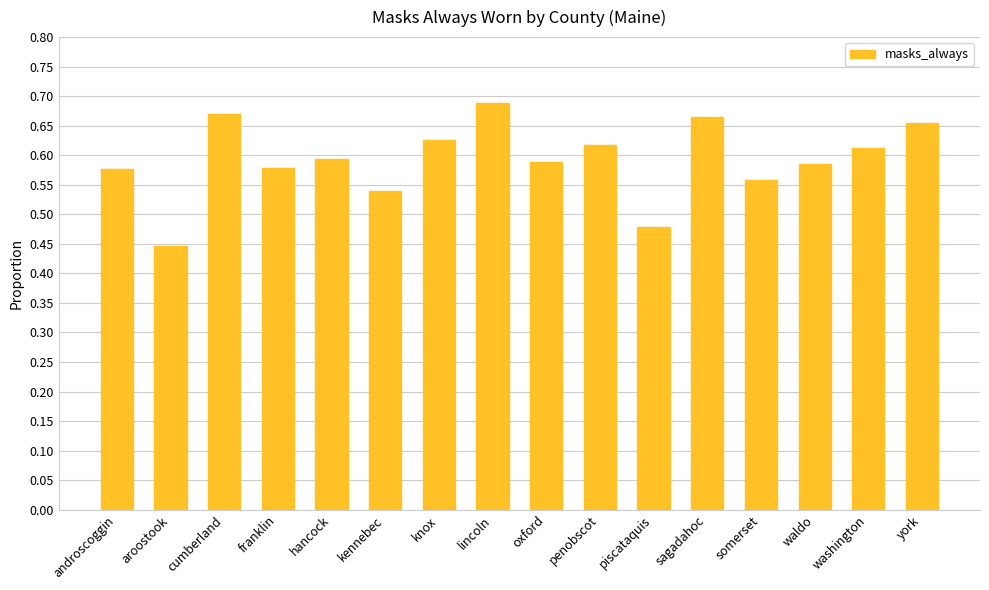

True or false: the data shows 0.6 at penobscot.

True